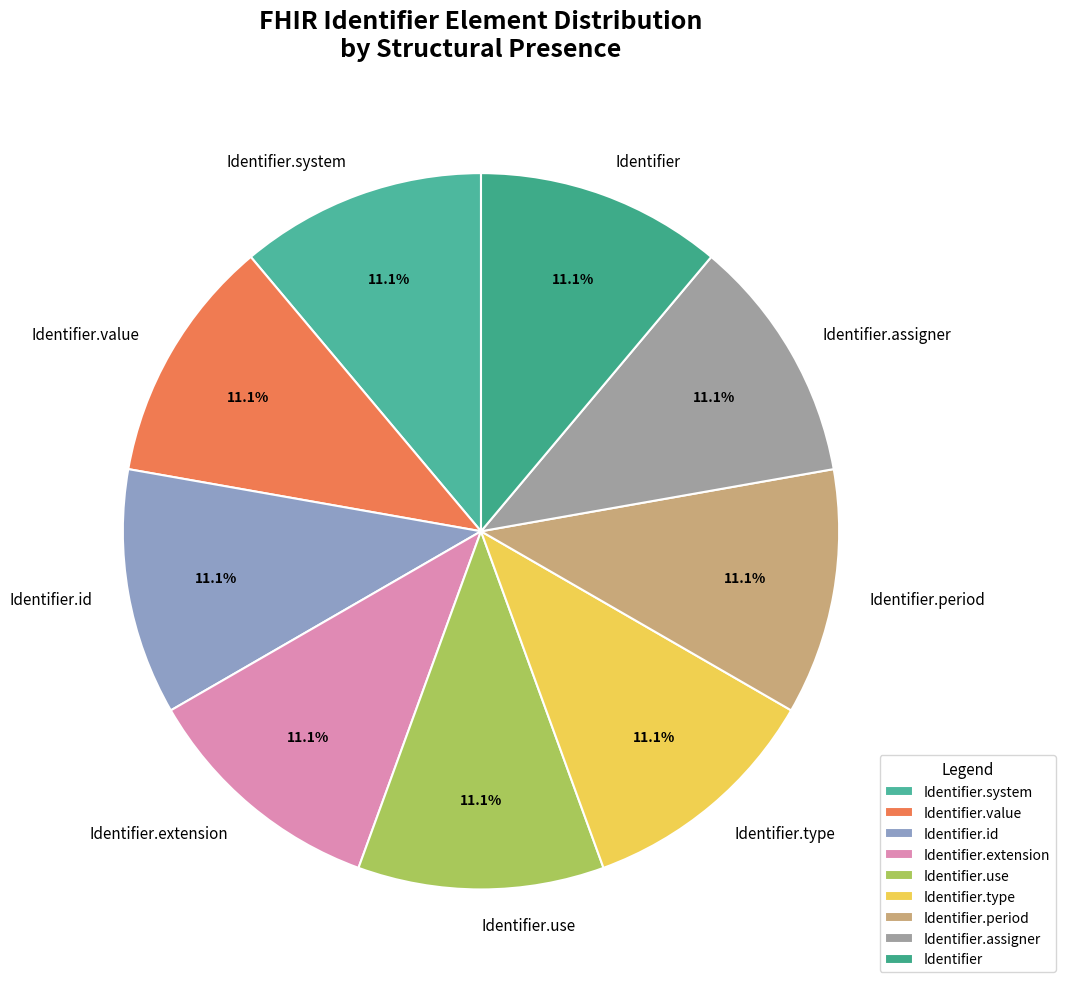

Does Identifier.type represent more than half of the total?

No